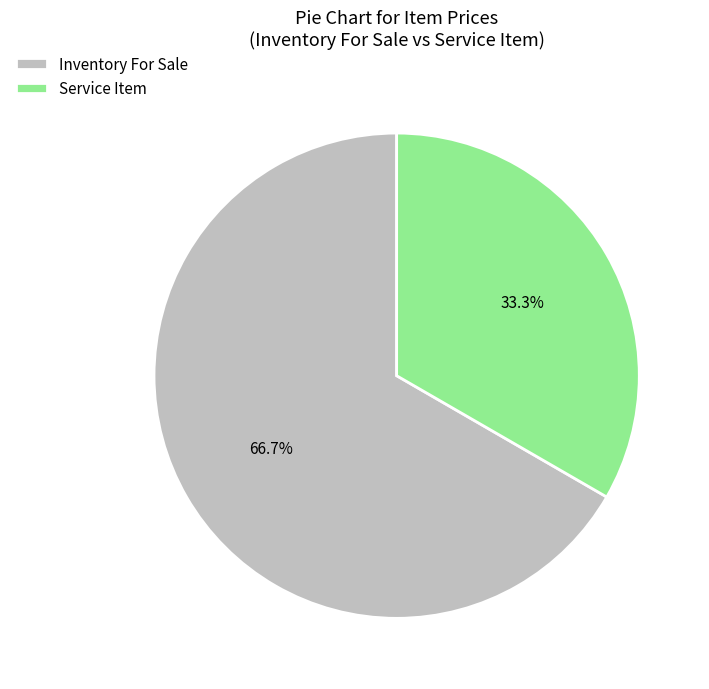

How many segments does this pie chart have?

2